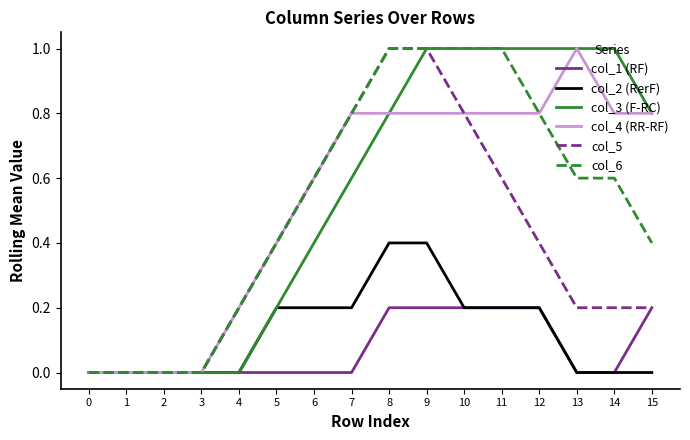

What is the total value across all series at 6?

2.4